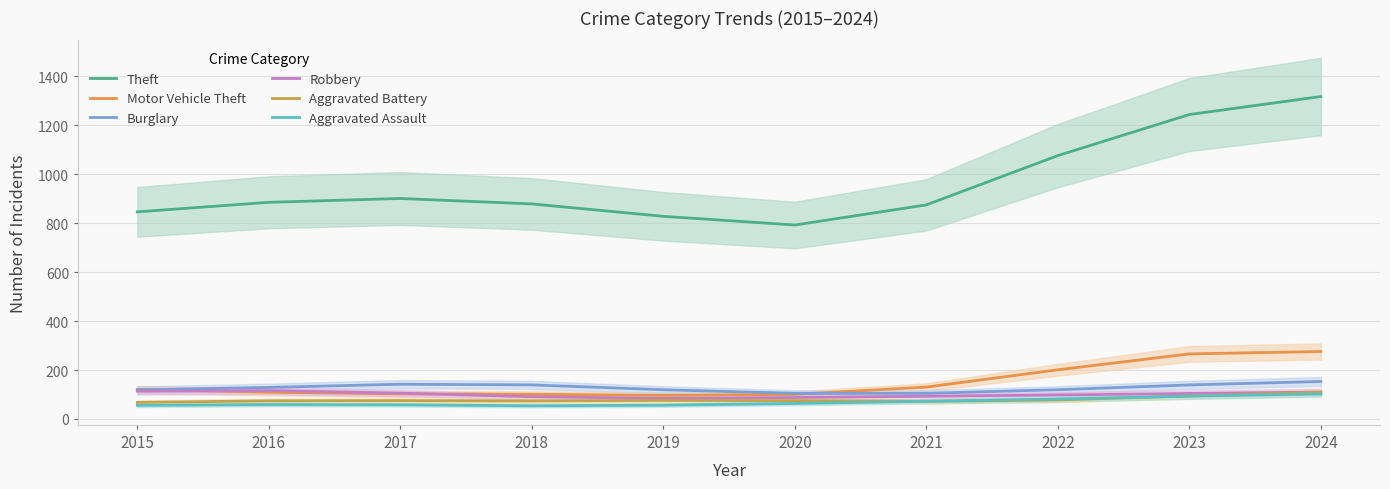

Does the chart have visible grid lines?

Yes